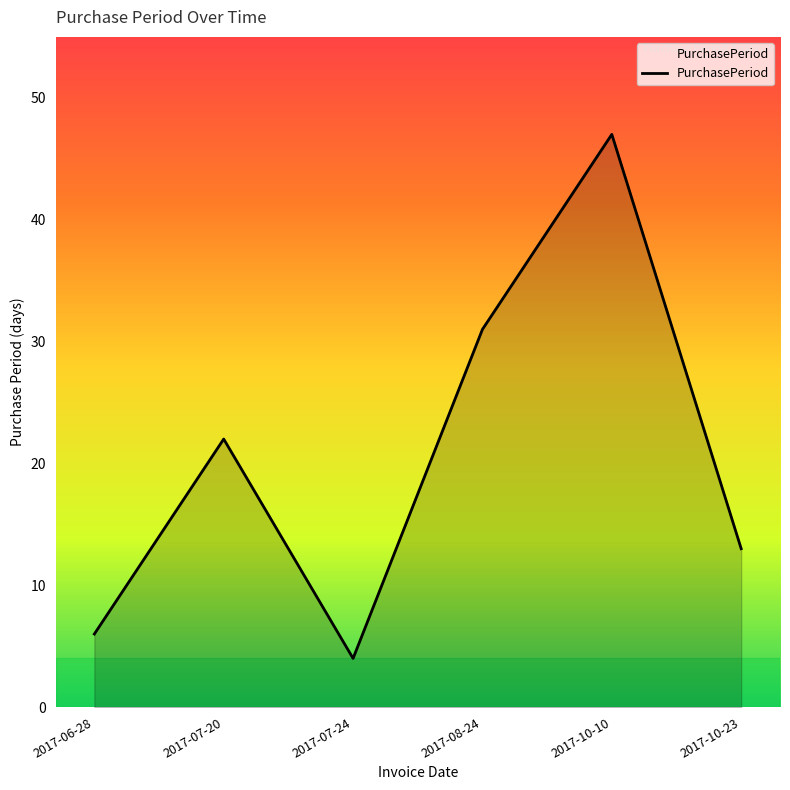

Count the number of categories in the chart.

6